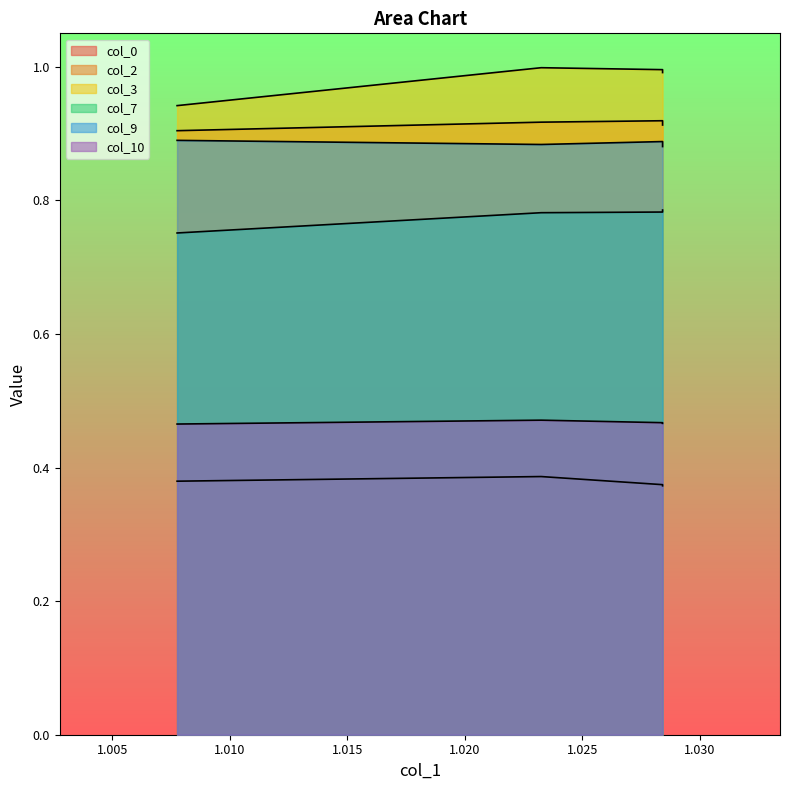

What is the sum of the col_10 values at 1.007751938 and 1.028423773?

0.9